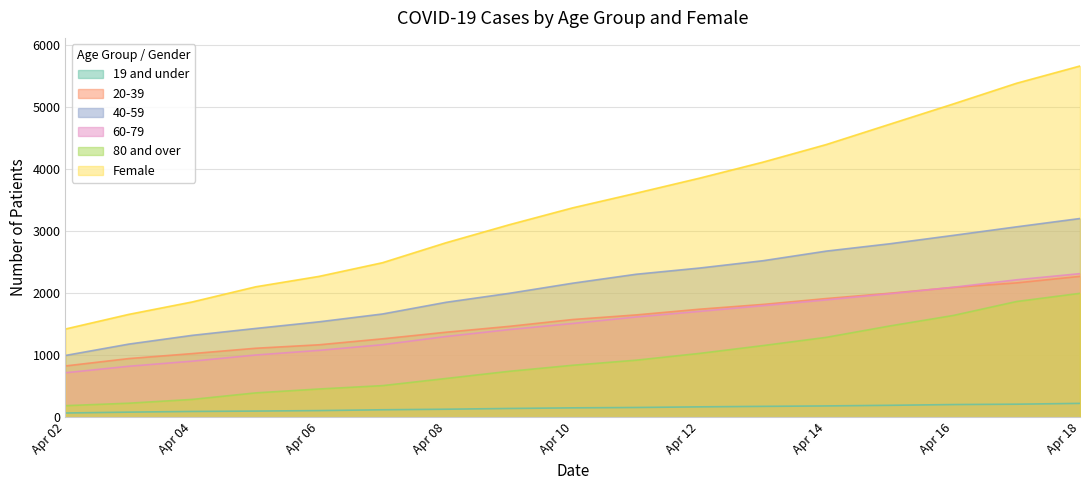

What are all the series names shown in the legend?

19 and under, 20-39, 40-59, 60-79, 80 and over, Female